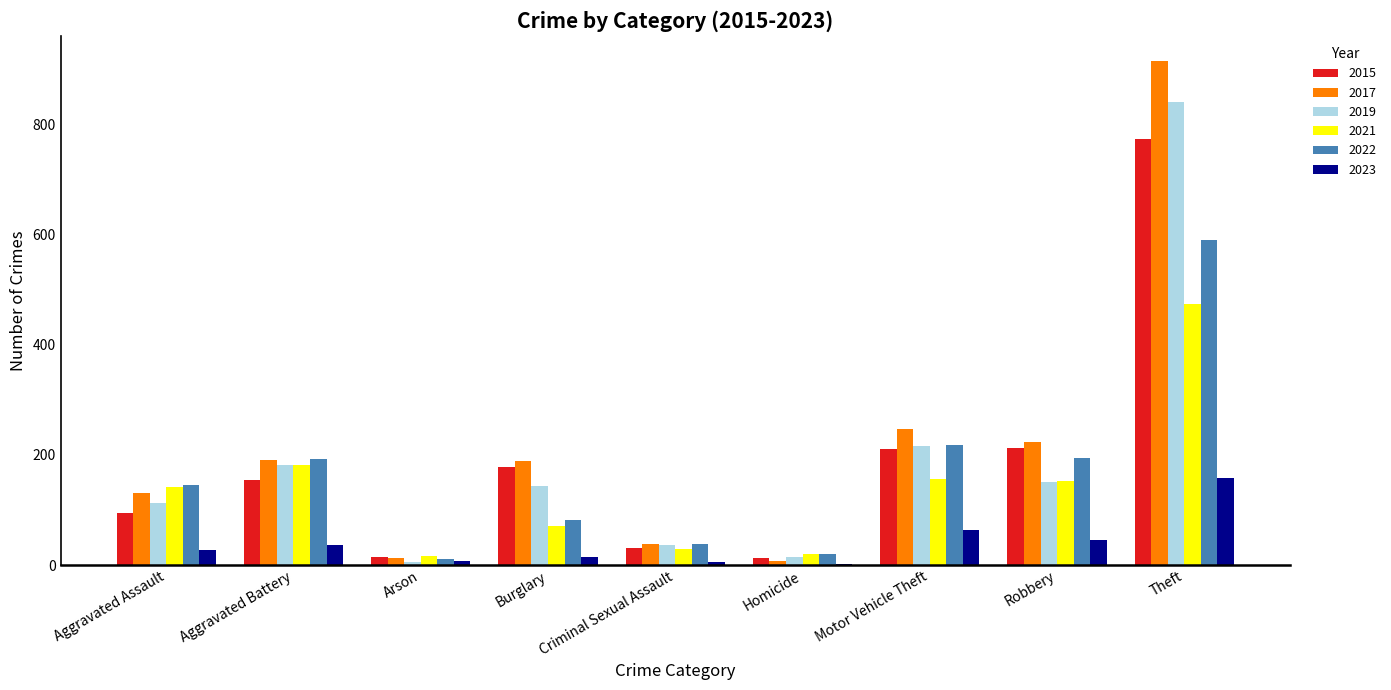

Are the bars horizontal?

No